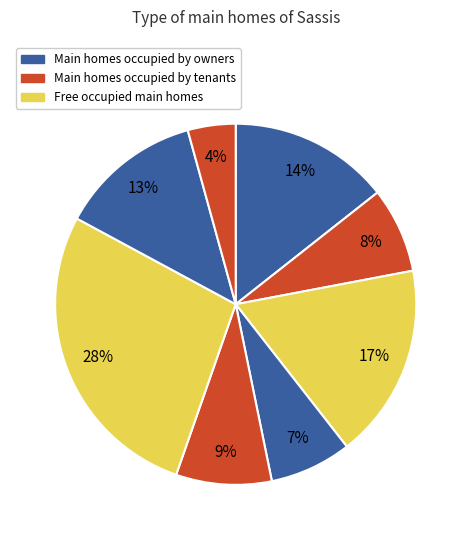

How many slices are in this pie chart?

8